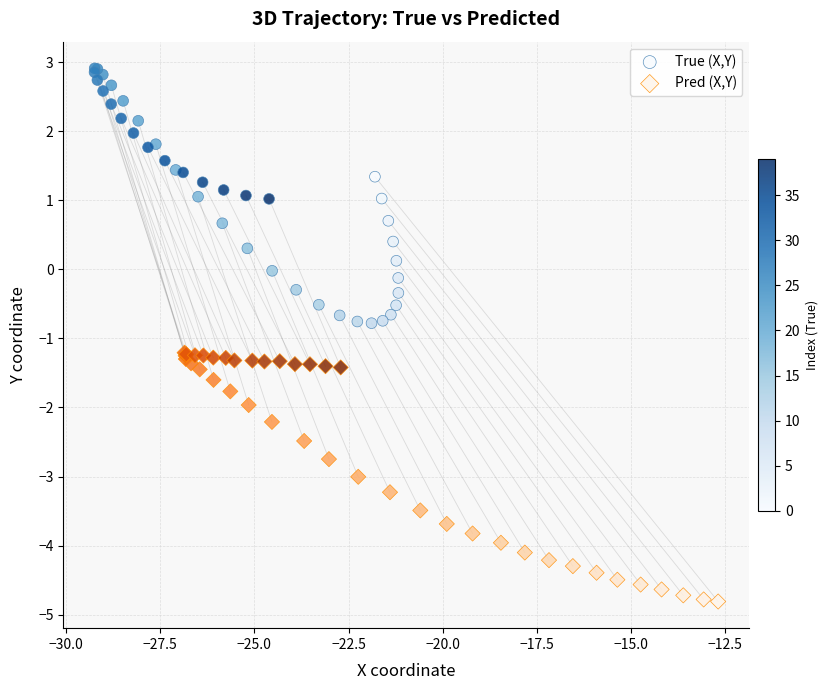

Which series contains the highest Y value?

True (X,Y)